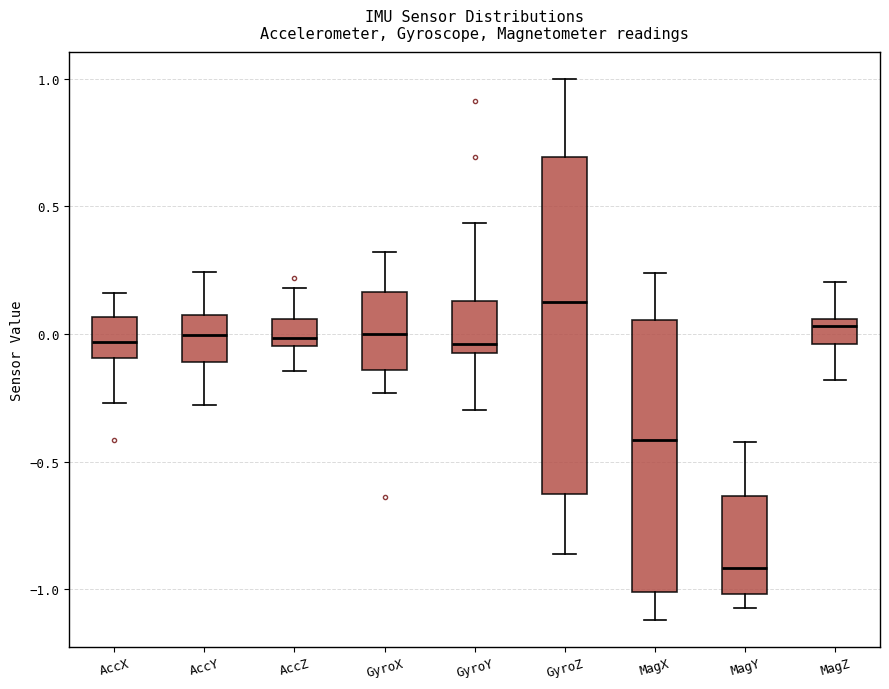

Reading left to right, transcribe this box plot: for each box, give where its median line is, the range the box spans, and where its two whiskers end, as read against the y-axis. The values are not printed on the chart, so give them approximately, as read against the axis.

AccX: median -0.05, box -0.10 to 0.05, whiskers -0.25 to 0.15
AccY: median 0.00, box -0.10 to 0.10, whiskers -0.30 to 0.25
AccZ: median 0.00, box -0.05 to 0.05, whiskers -0.15 to 0.20
GyroX: median 0.00, box -0.15 to 0.15, whiskers -0.25 to 0.30
GyroY: median -0.05, box -0.10 to 0.15, whiskers -0.30 to 0.45
GyroZ: median 0.15, box -0.65 to 0.70, whiskers -0.85 to 1.00
MagX: median -0.40, box -1.00 to 0.05, whiskers -1.10 to 0.25
MagY: median -0.90, box -1.00 to -0.65, whiskers -1.05 to -0.40
MagZ: median 0.05 (just below the box's upper edge), box -0.05 to 0.05, whiskers -0.20 to 0.20